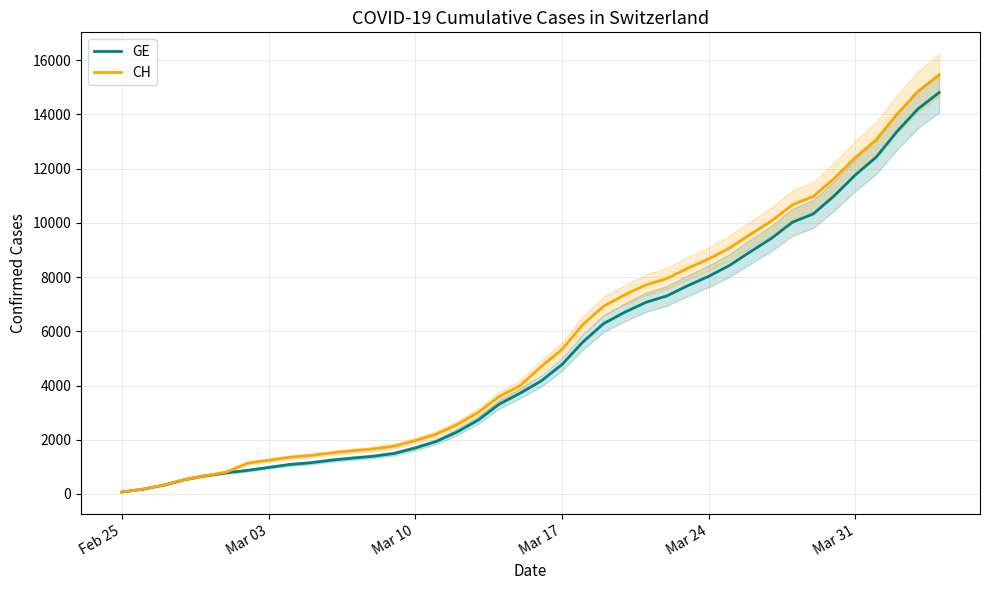

True or false: CH and GE cross at least once.

False